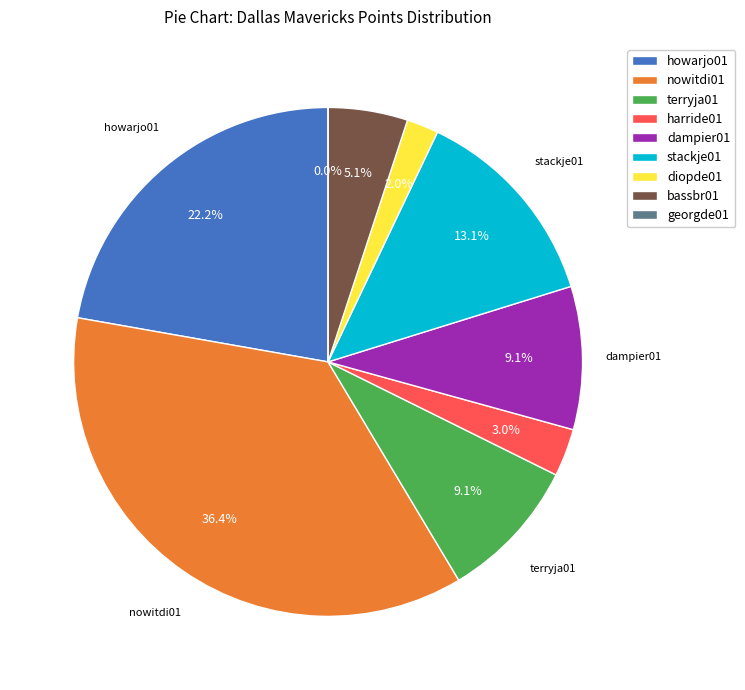

Is there a majority slice in this chart?

No